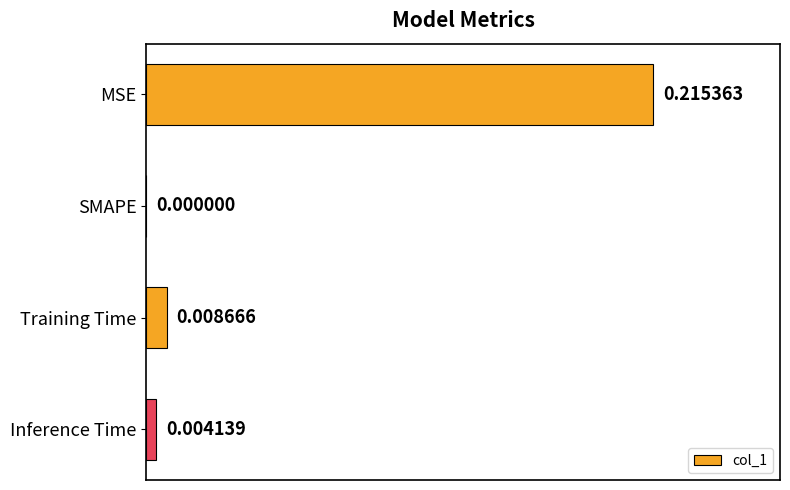

At which label is the value closest to 0?

SMAPE